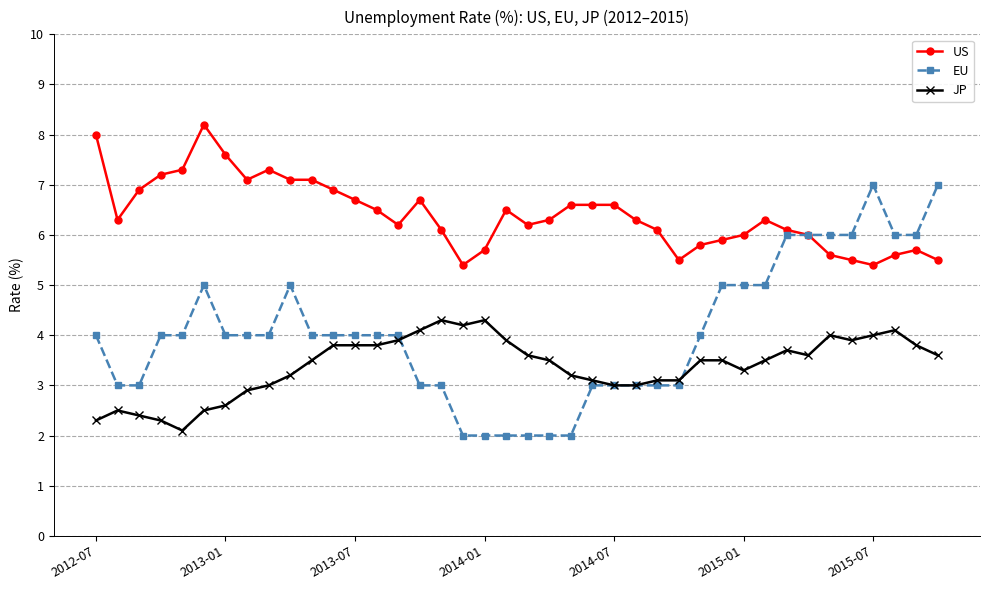

Which series has the largest total across all categories?

US